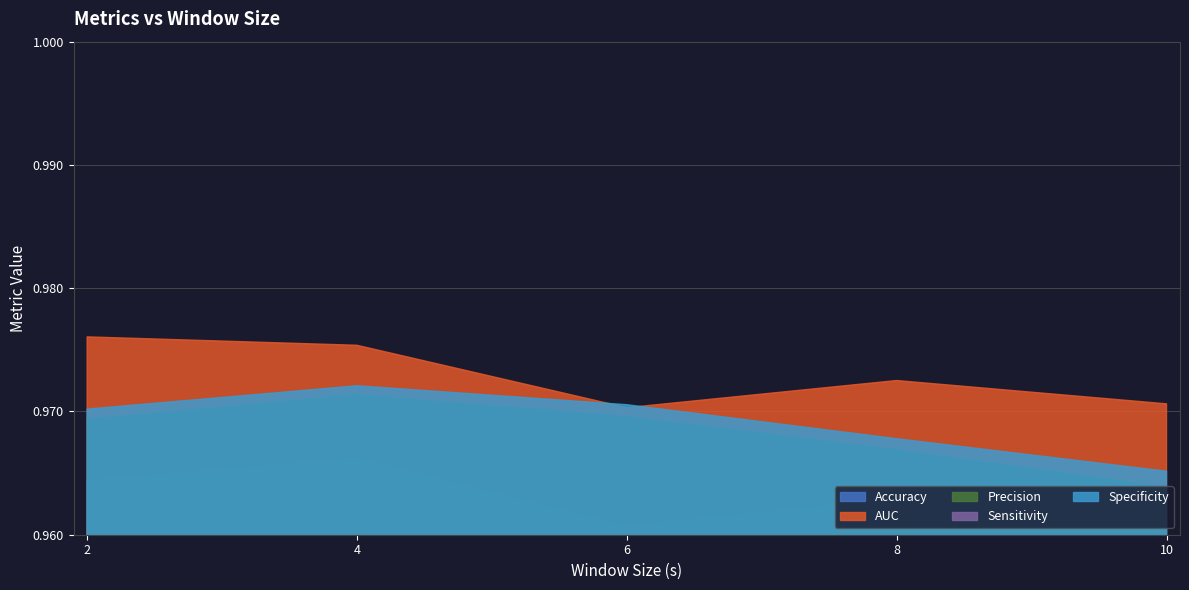

At which category does the chart reach its minimum across all series?

6